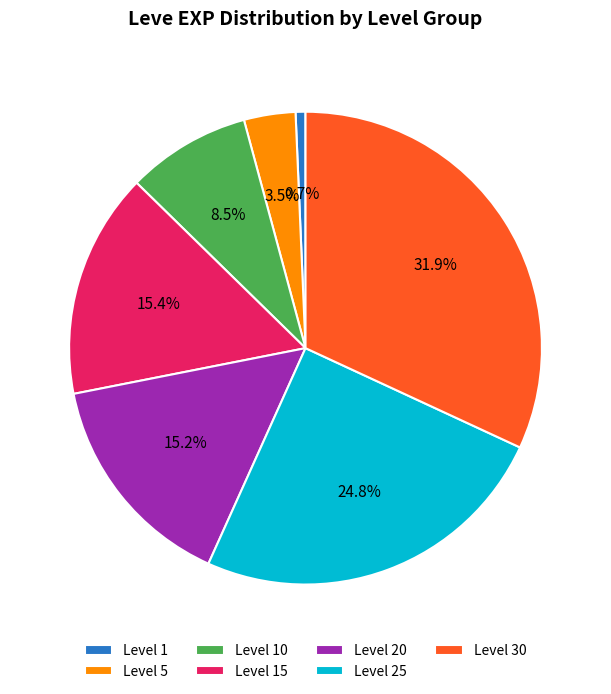

What percentage is NOT represented by Level 1?

99.3%